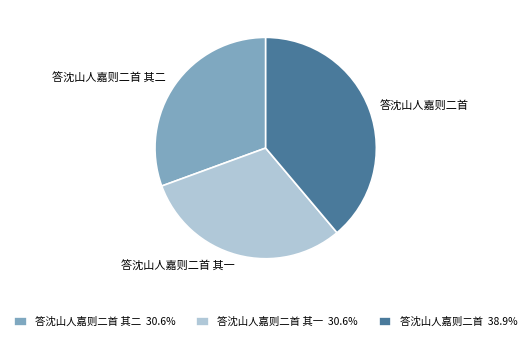

Count the number of slices in the pie.

3